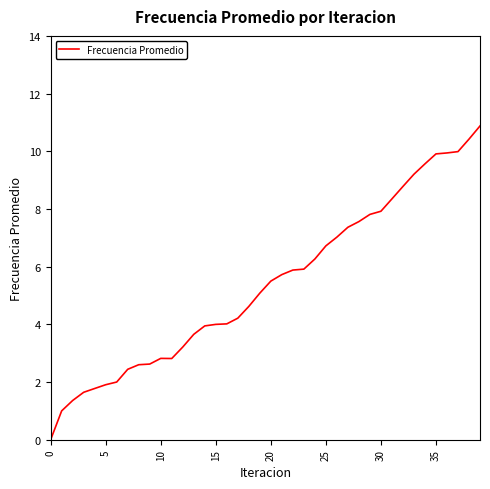

What is the difference between the maximum and minimum values?

10.9